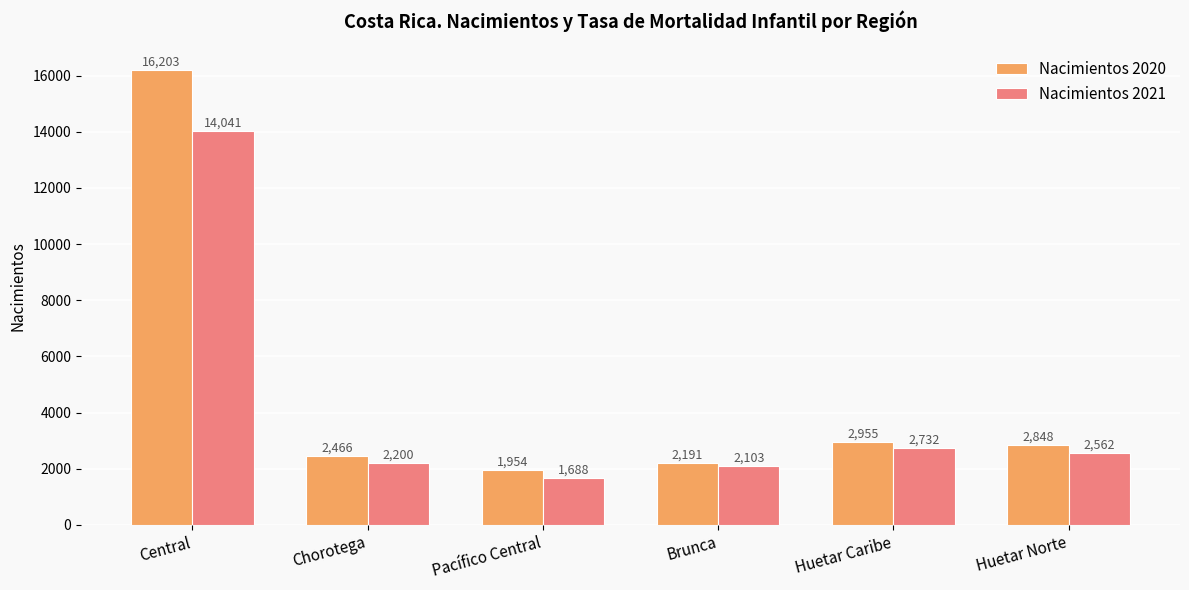

True or false: Nacimientos 2020 has a value of 3339 at Pacífico Central.

False